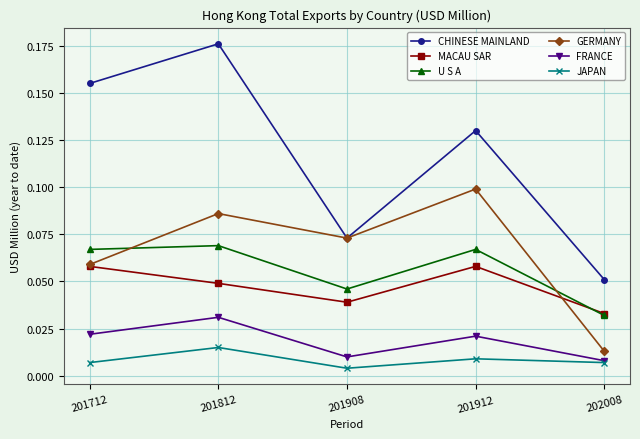

True or false: CHINESE MAINLAND and FRANCE cross at least once.

False